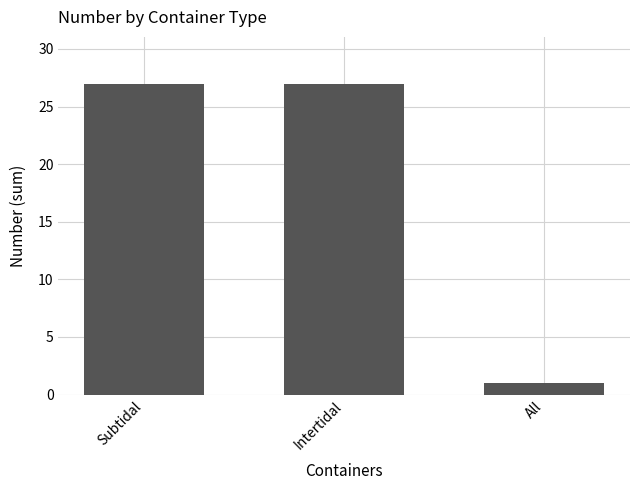

What is the ratio of the value at Intertidal to the value at Subtidal?

1.0